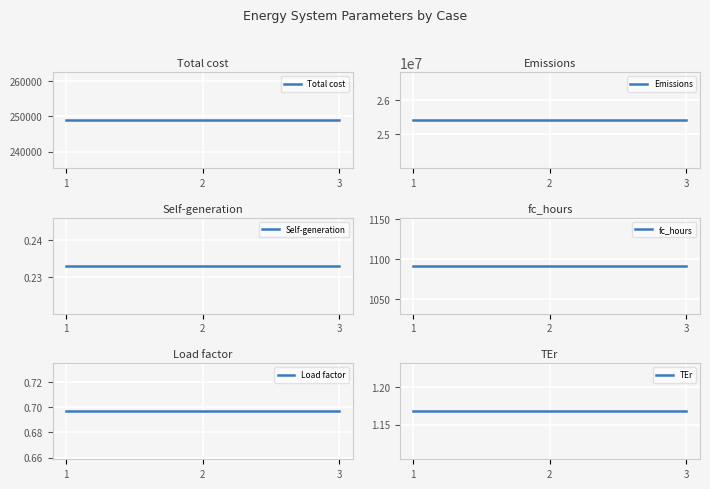

How many lines are shown in the chart?

6